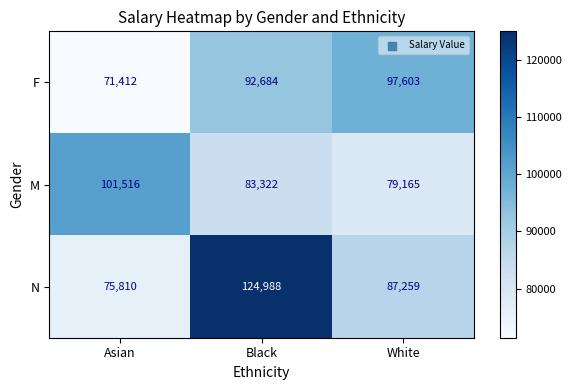

How many values in the N series are below 87259?

1